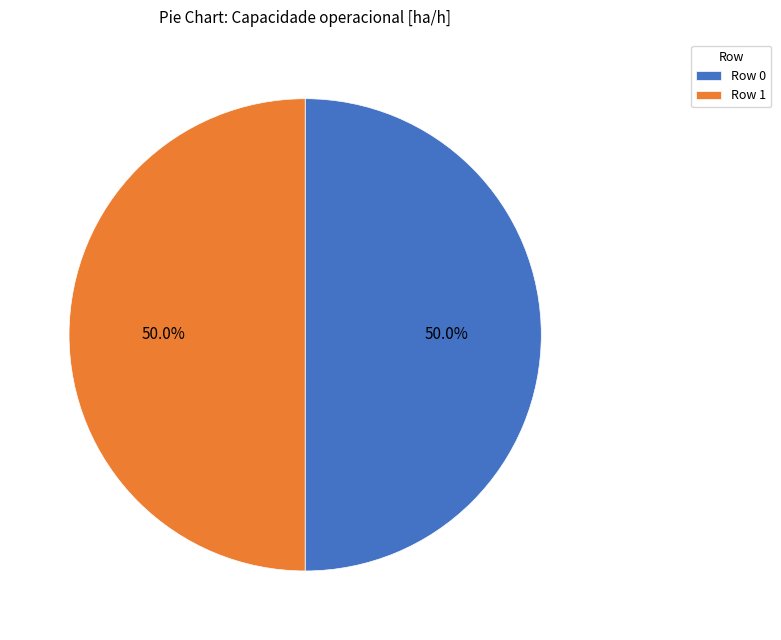

What percentage is NOT represented by Row 0?

50.0%